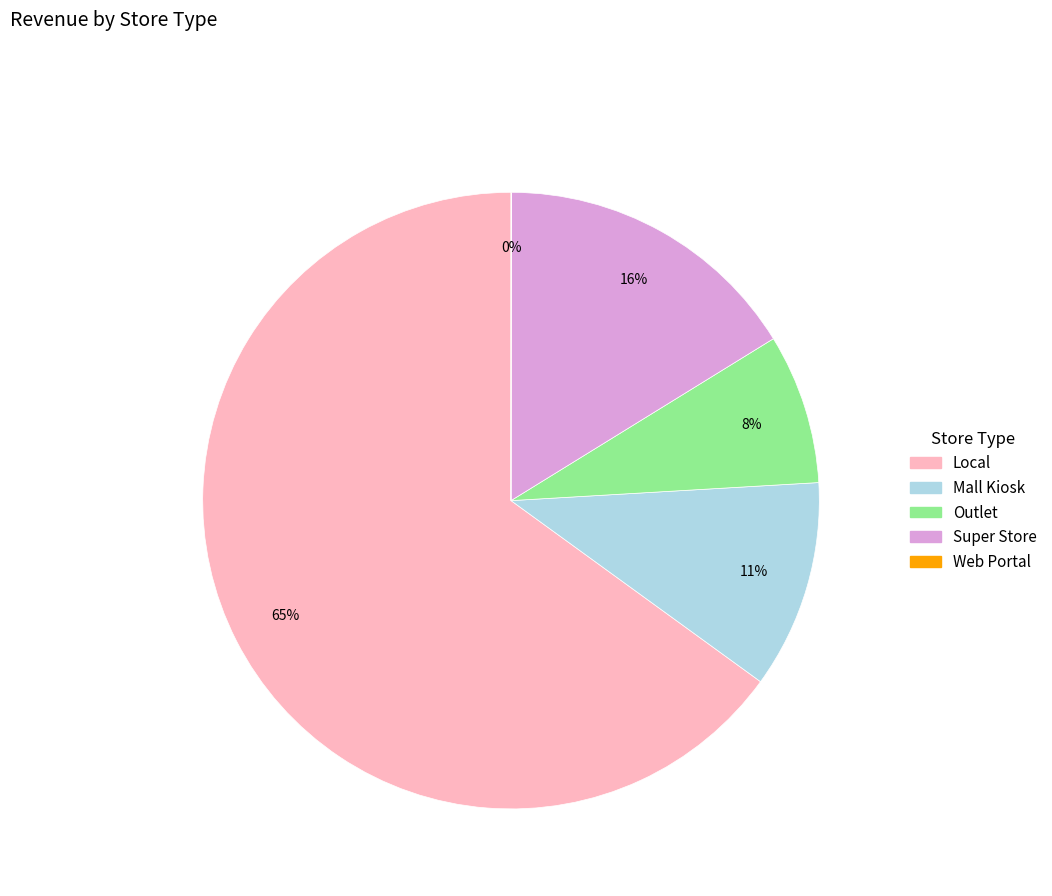

Which slice is the largest?

Local